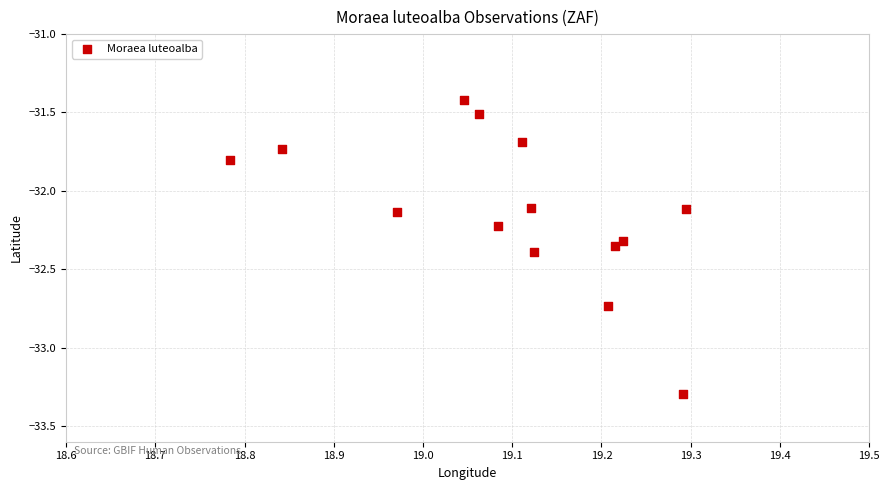

What is the range of Y values (max minus min)?

1.9